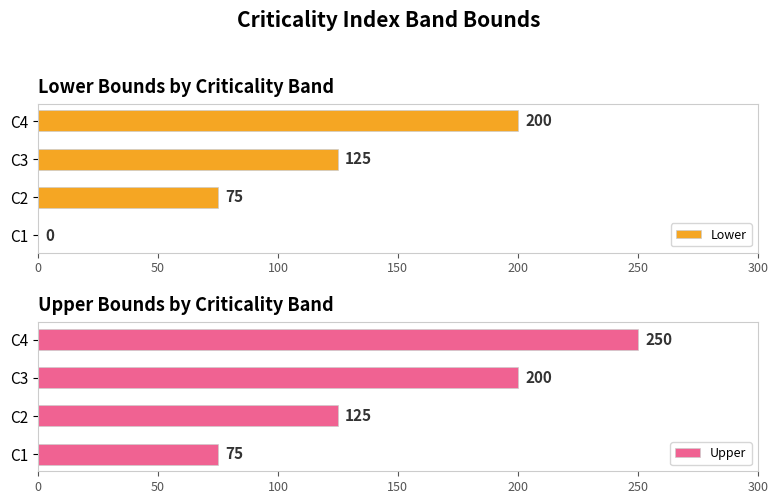

At which label is Lower closest to 100?

C2